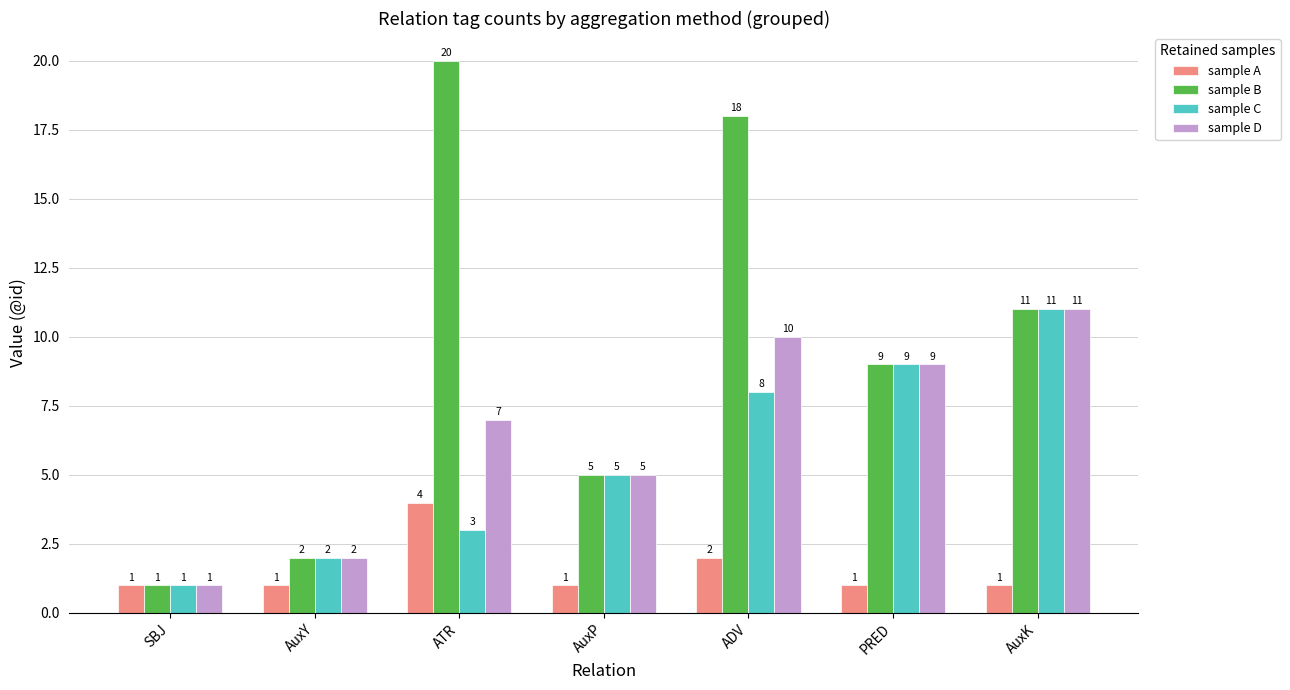

Rank the categories by sample B value from highest to lowest.

ATR, ADV, AuxK, PRED, AuxP, AuxY, SBJ